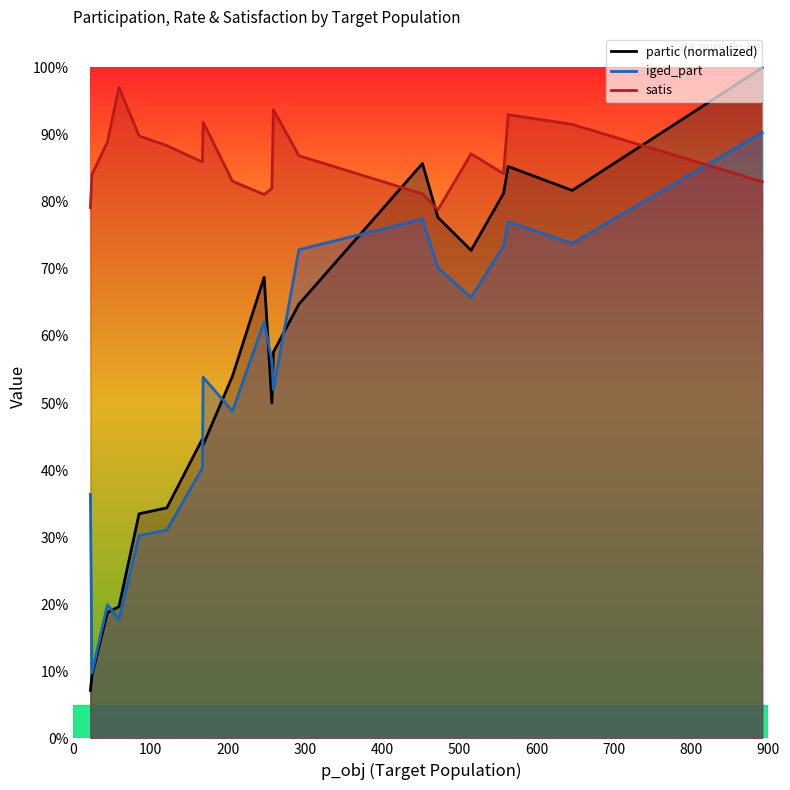

How many satis values are between 0 and 1?

20